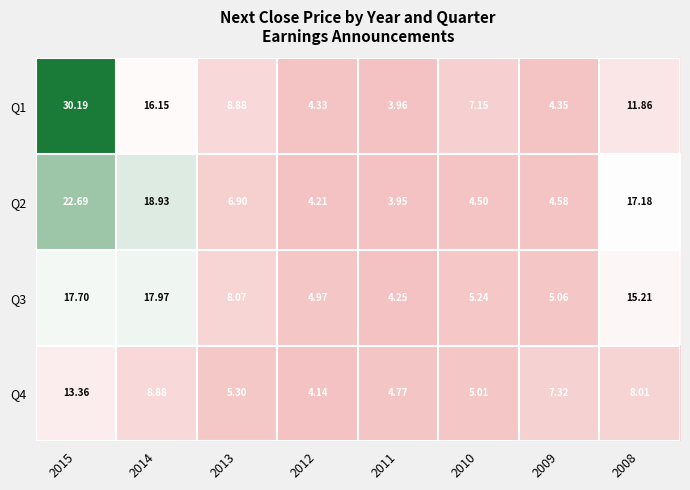

Is the value of Q4 at 2013 greater than the value of Q3 at 2014?

No